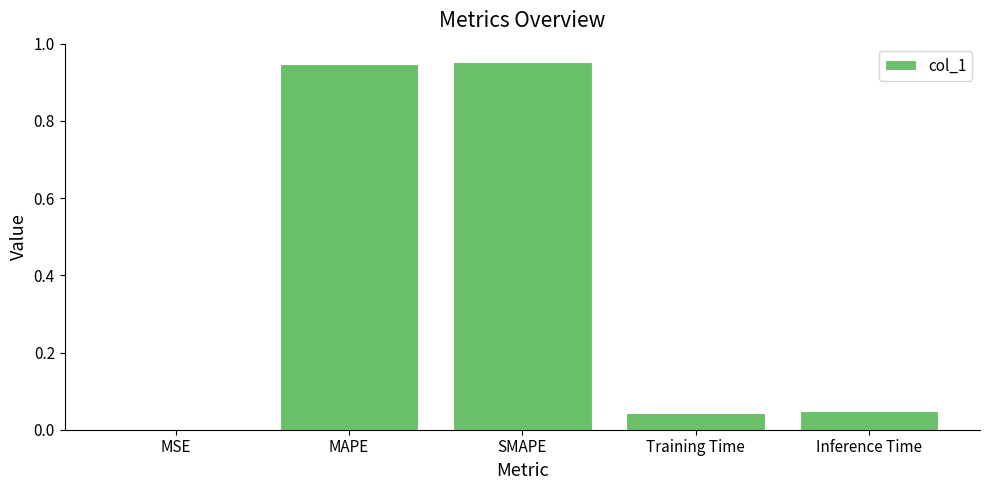

What is the sum of all values?

2.0